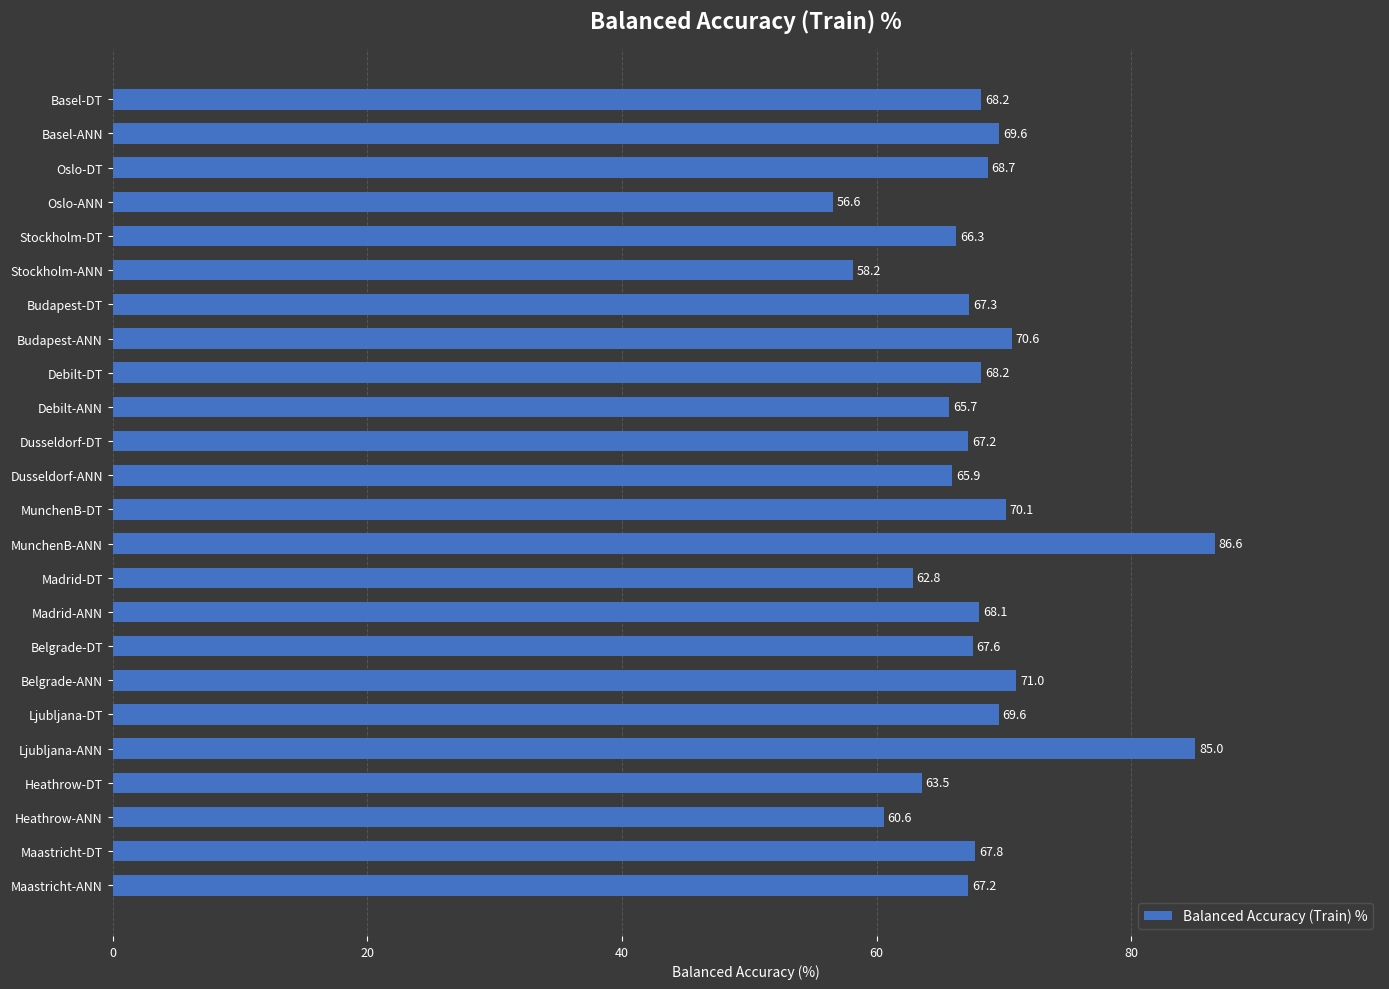

Is it true that the value at Basel-ANN is 91.3?

False